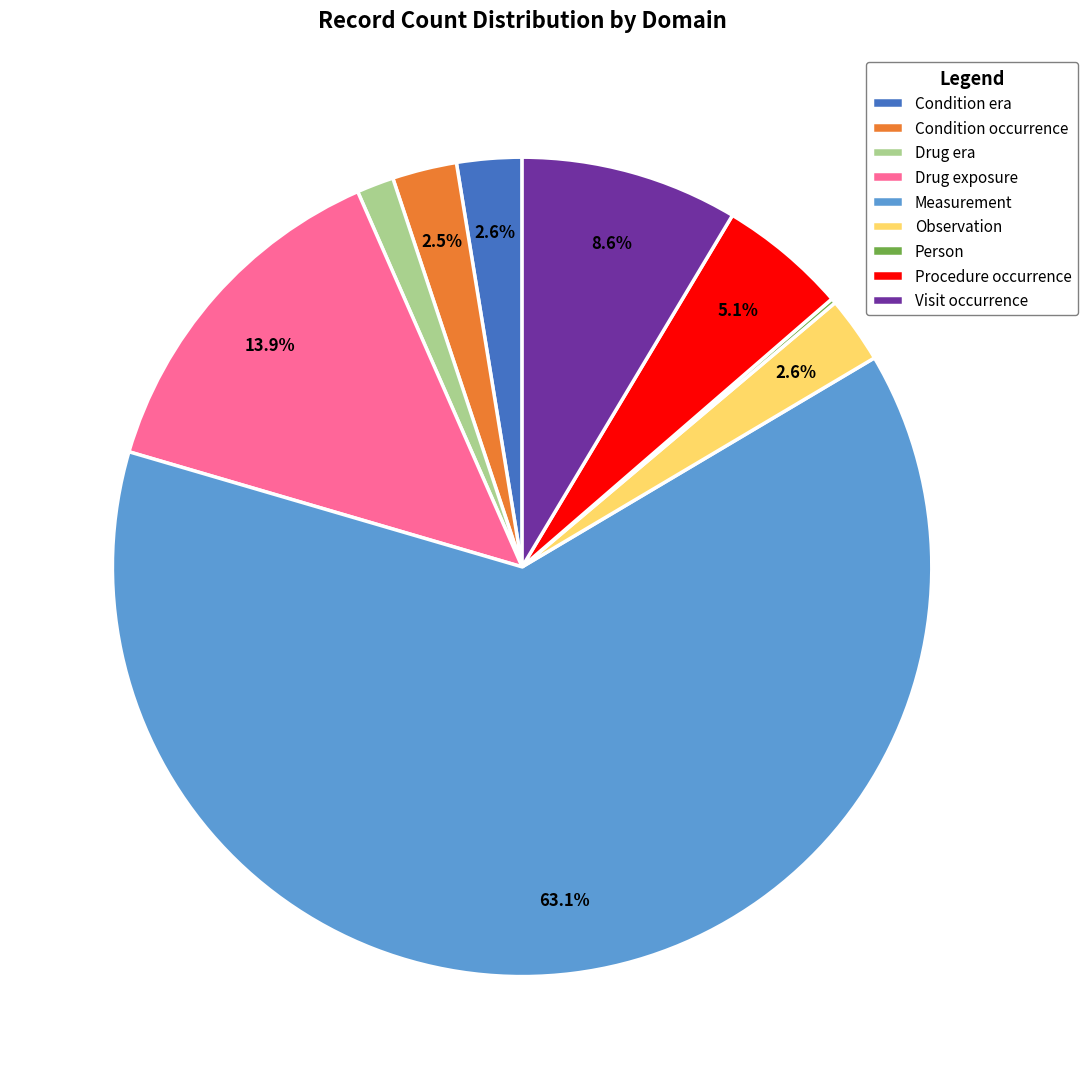

What is the largest slice in the pie chart?

Measurement